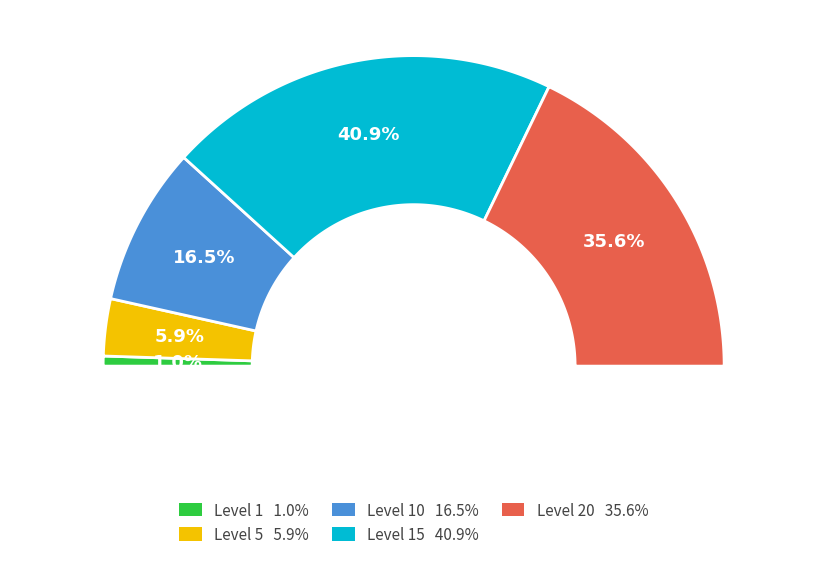

What is the smallest slice in the pie chart?

Level 1